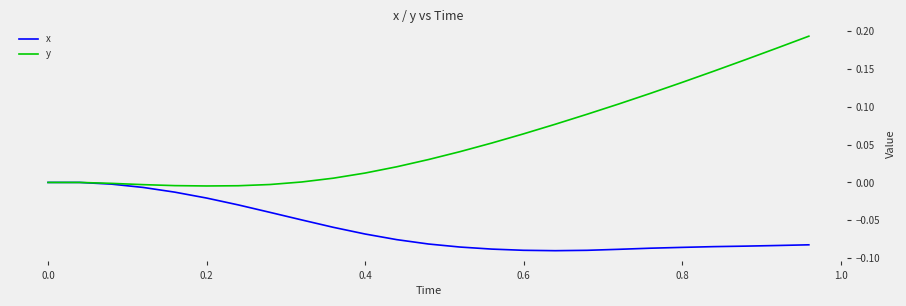

Which series has the largest range (max minus min)?

y